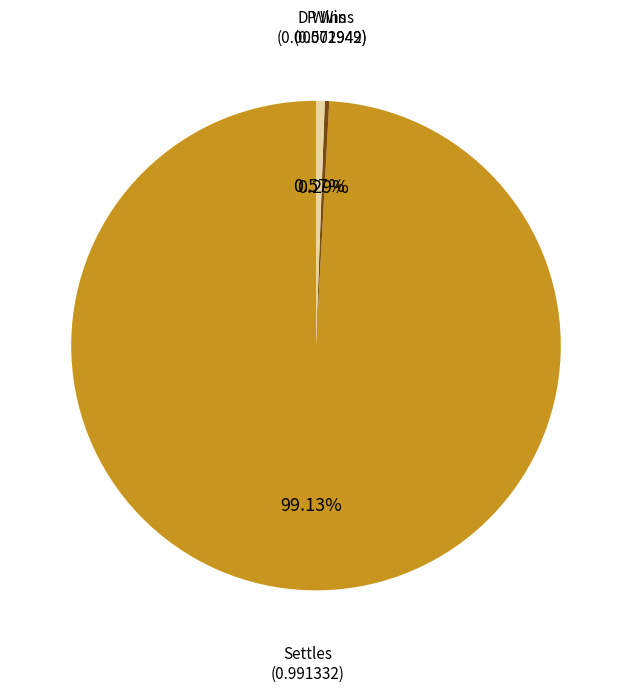

Does any single category account for the majority?

Yes